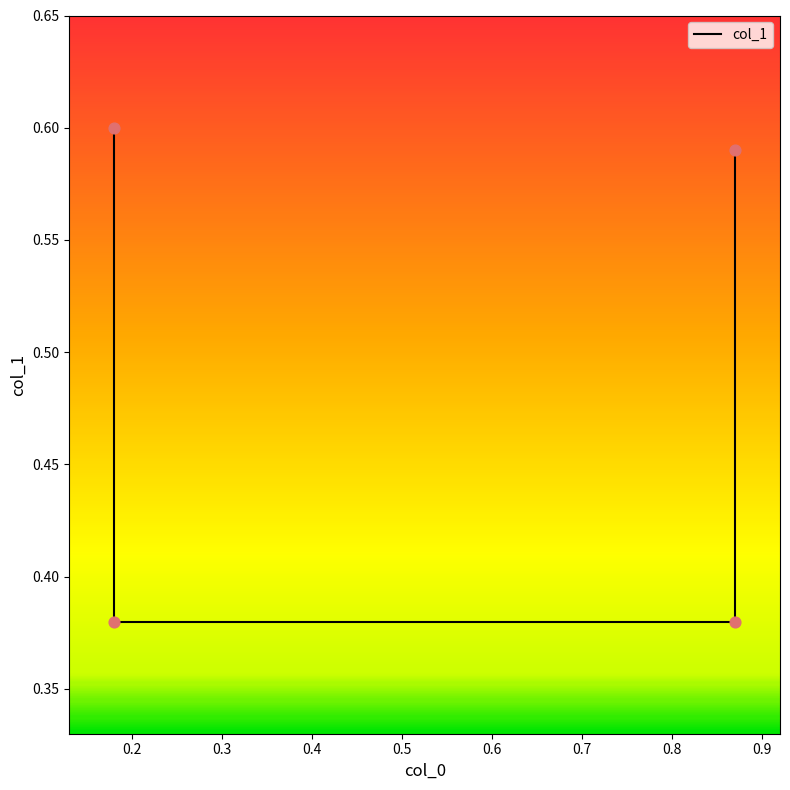

Which has a higher value, 0.18 or 0.18?

0.18